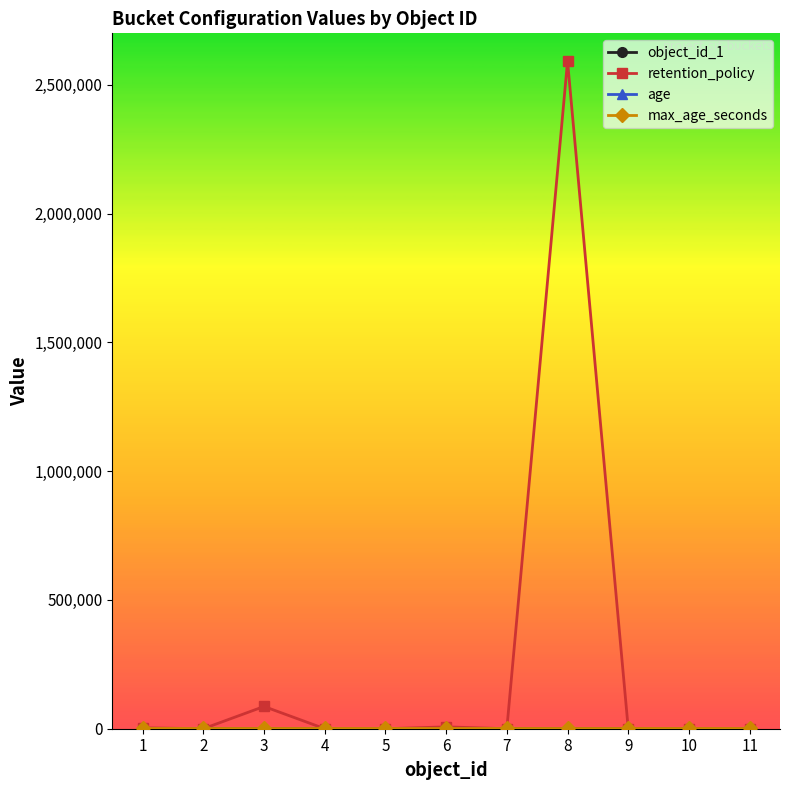

At which category is the sum across all series the highest?

8